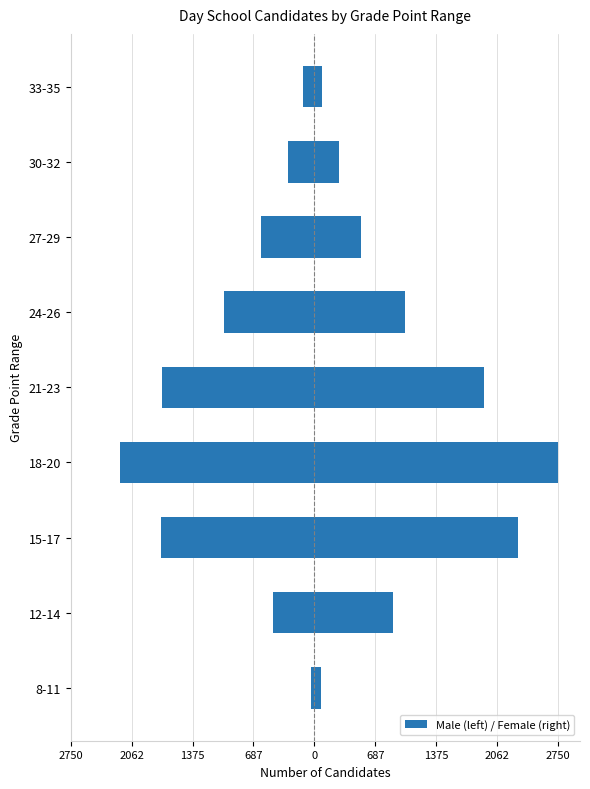

What is the smallest value displayed?

-2190